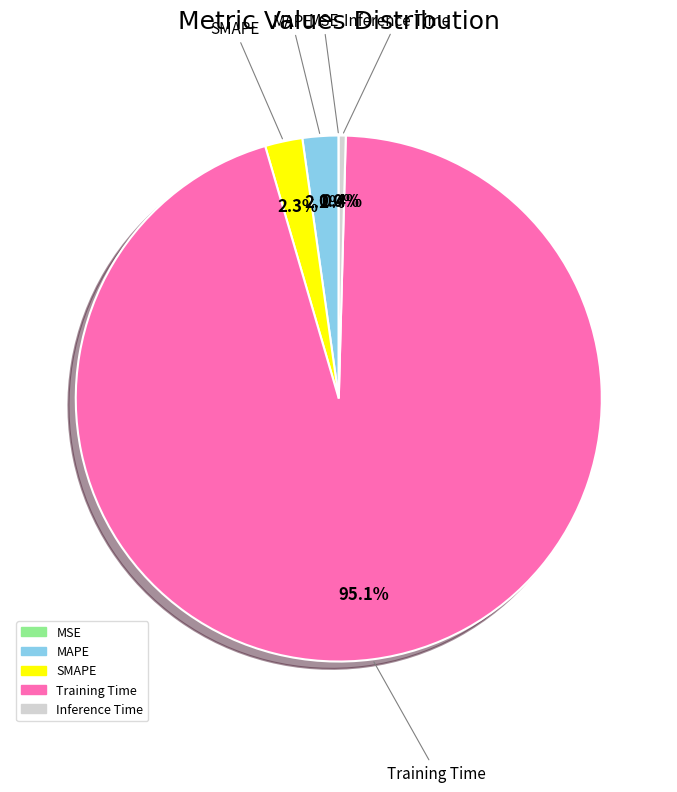

Which slice is the largest?

Training Time